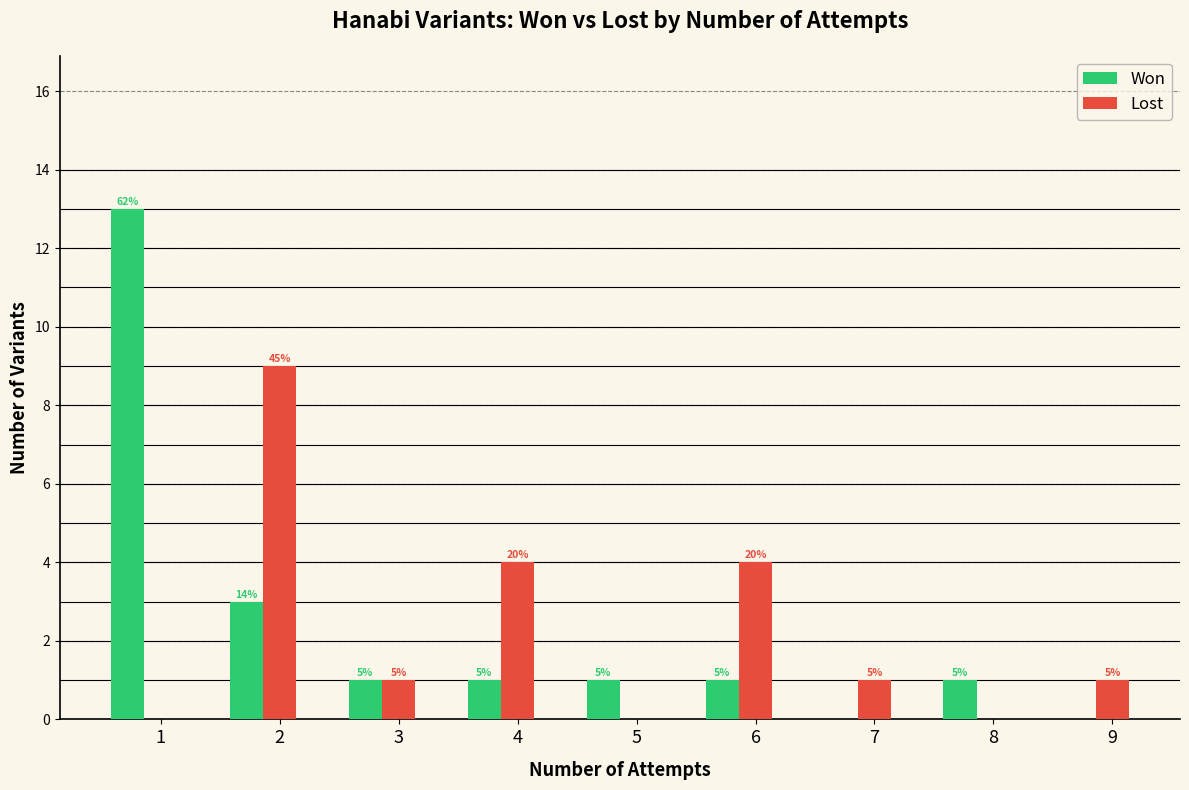

What is the sum of the Won values at 5 and 4?

2